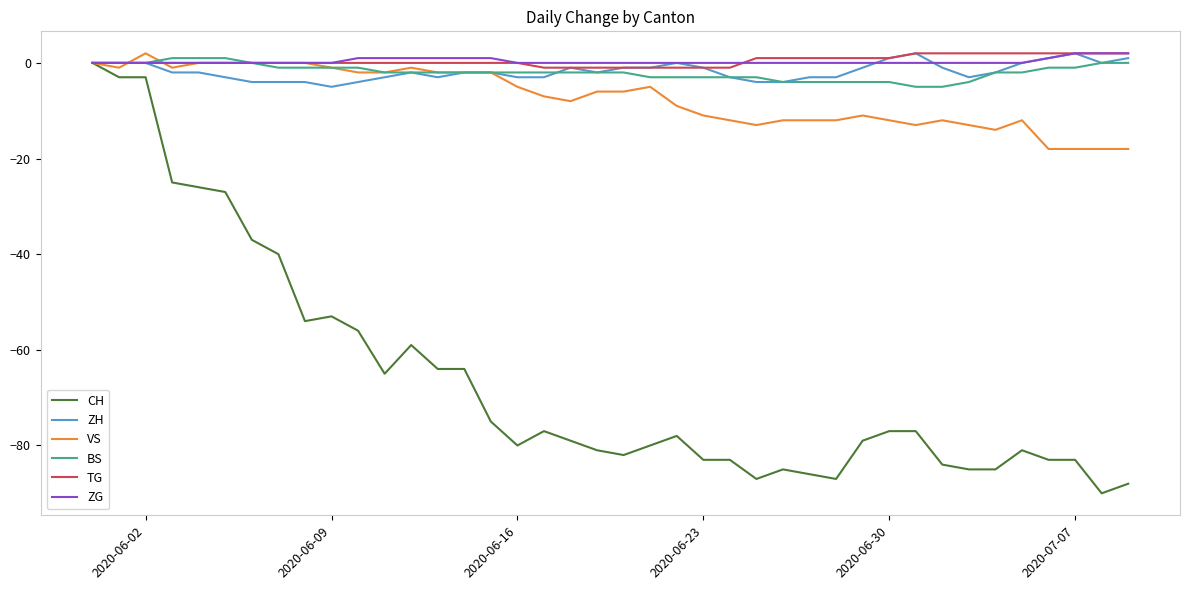

Which series has the widest spread of values?

CH